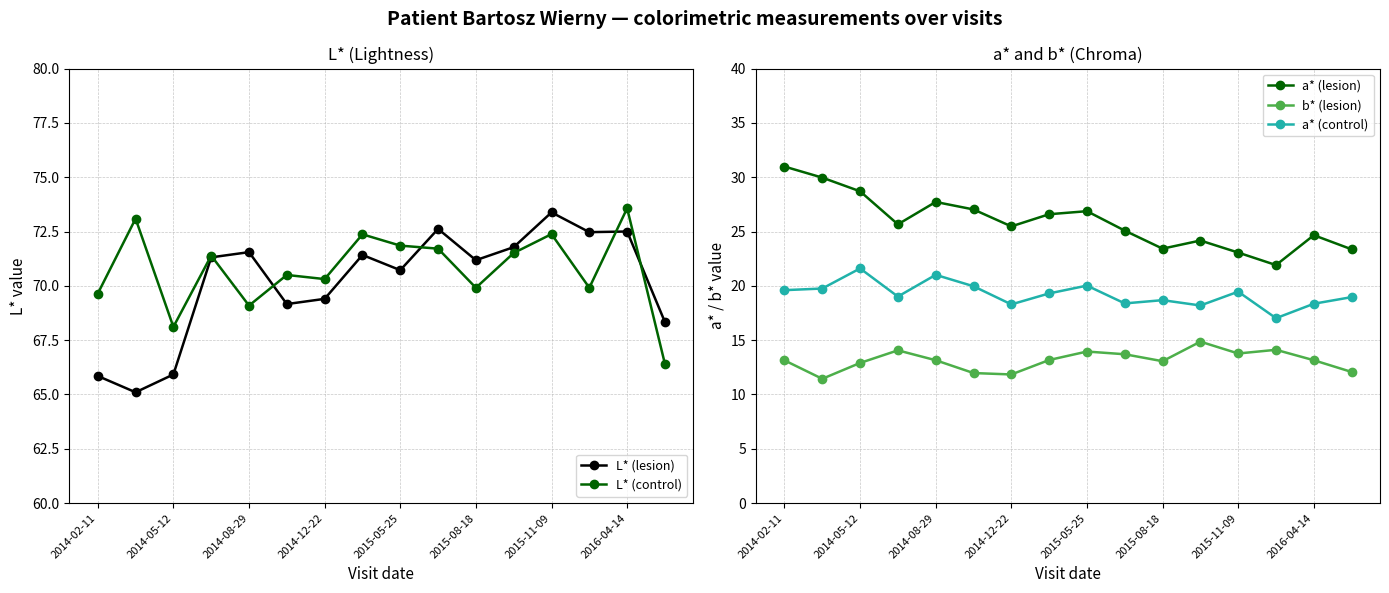

True or false: b* (lesion) and L* (control) cross at least once.

False